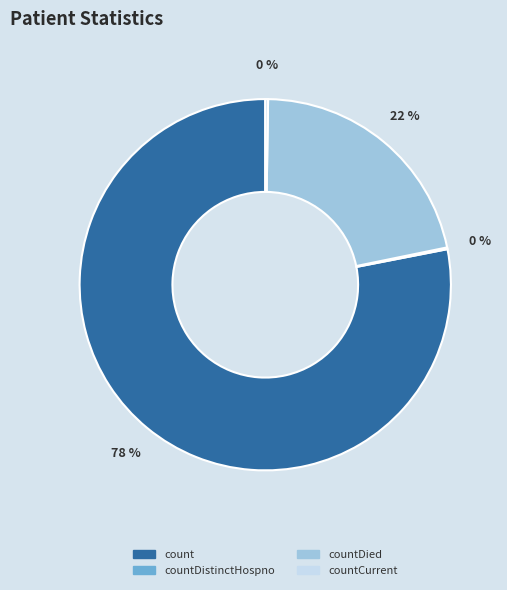

What percentage is the countDied slice, to the nearest percent?

22%